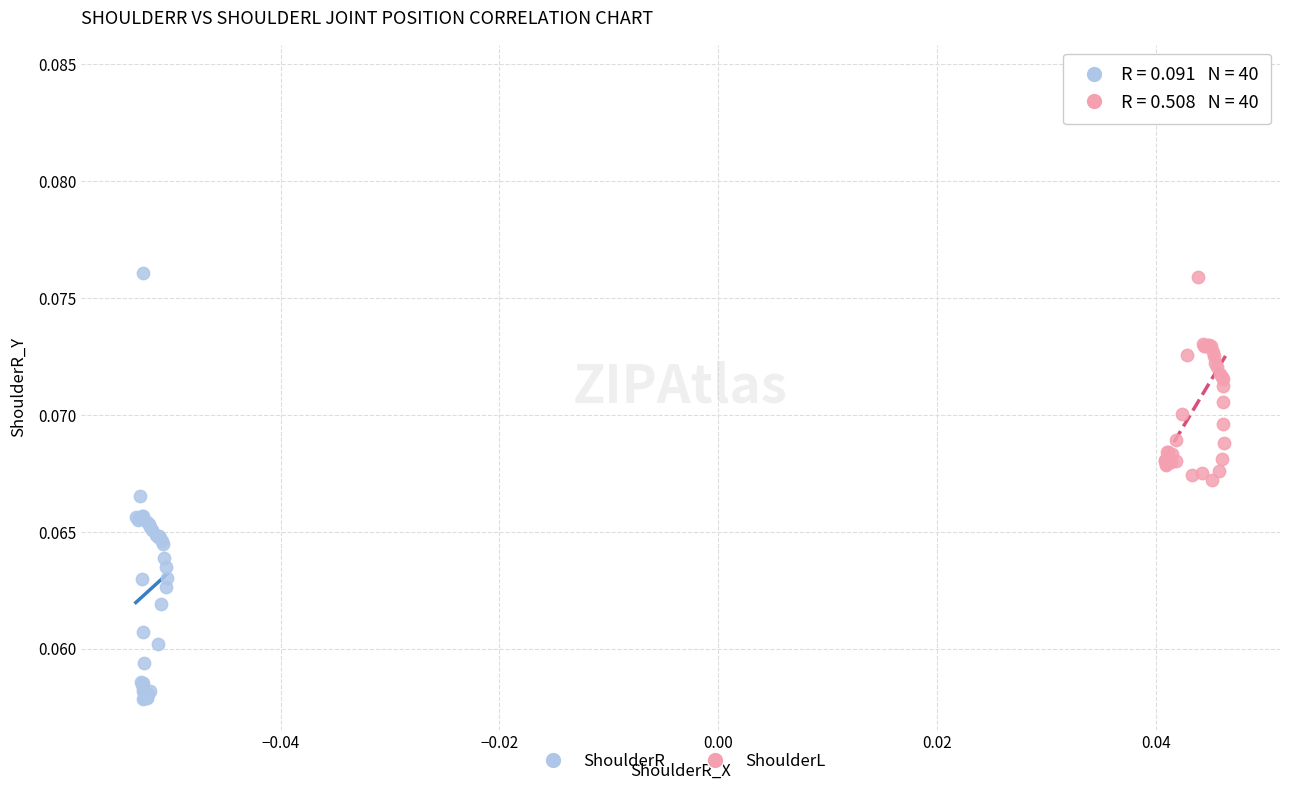

Which series has the widest spread of Y values?

ShoulderR